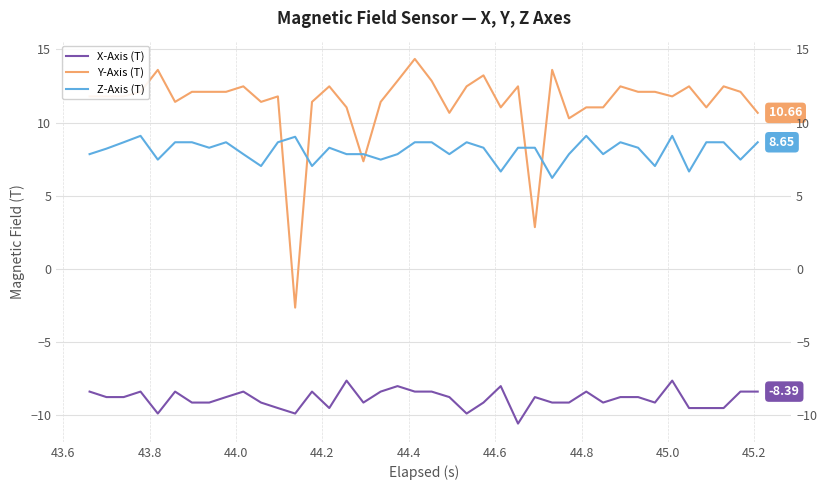

What is the smallest value displayed?

-10.6